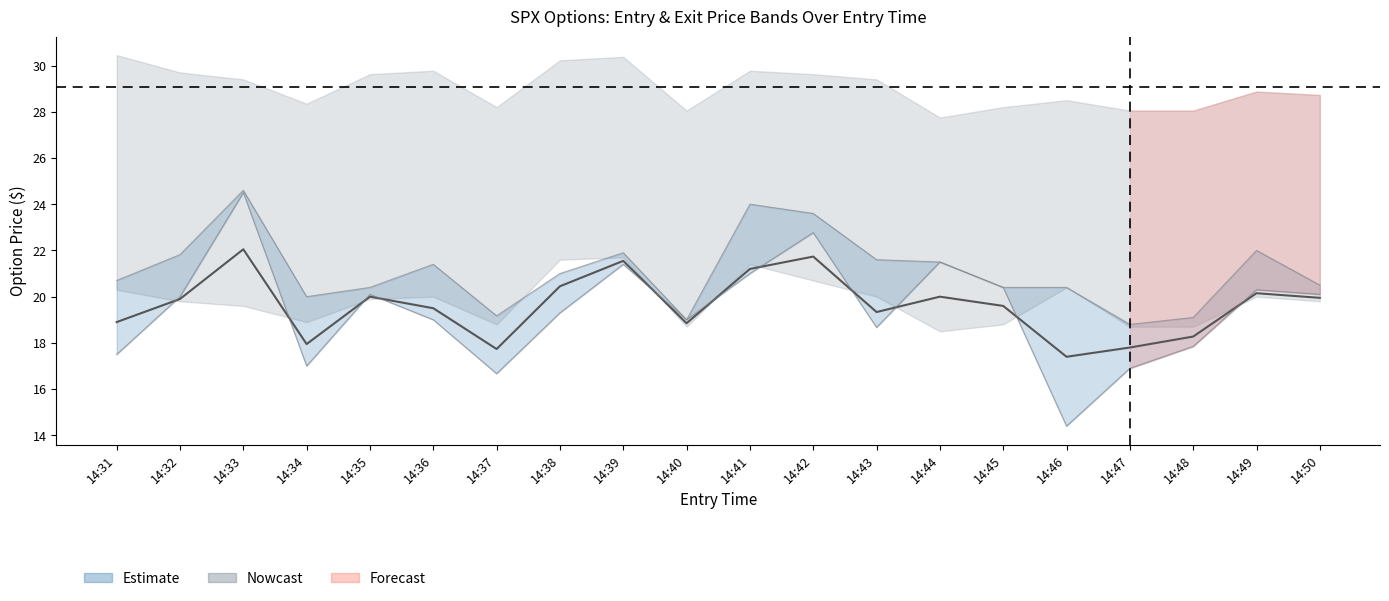

What is the value of the close point at the 10th from the left?

19.0